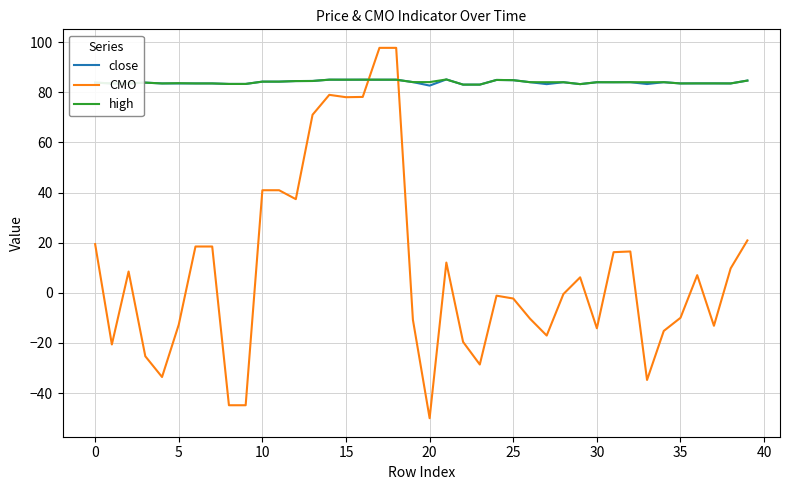

How many times do CMO and high cross each other?

2